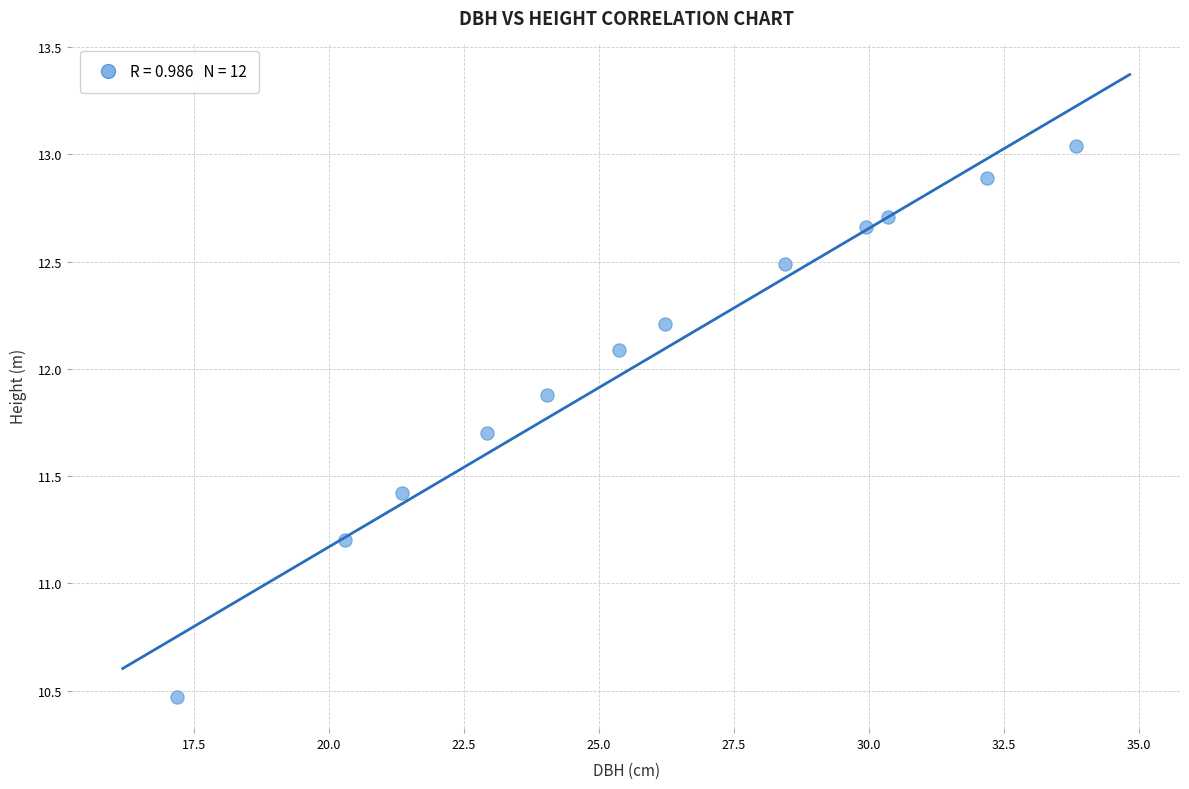

What is the average X value?

26.0